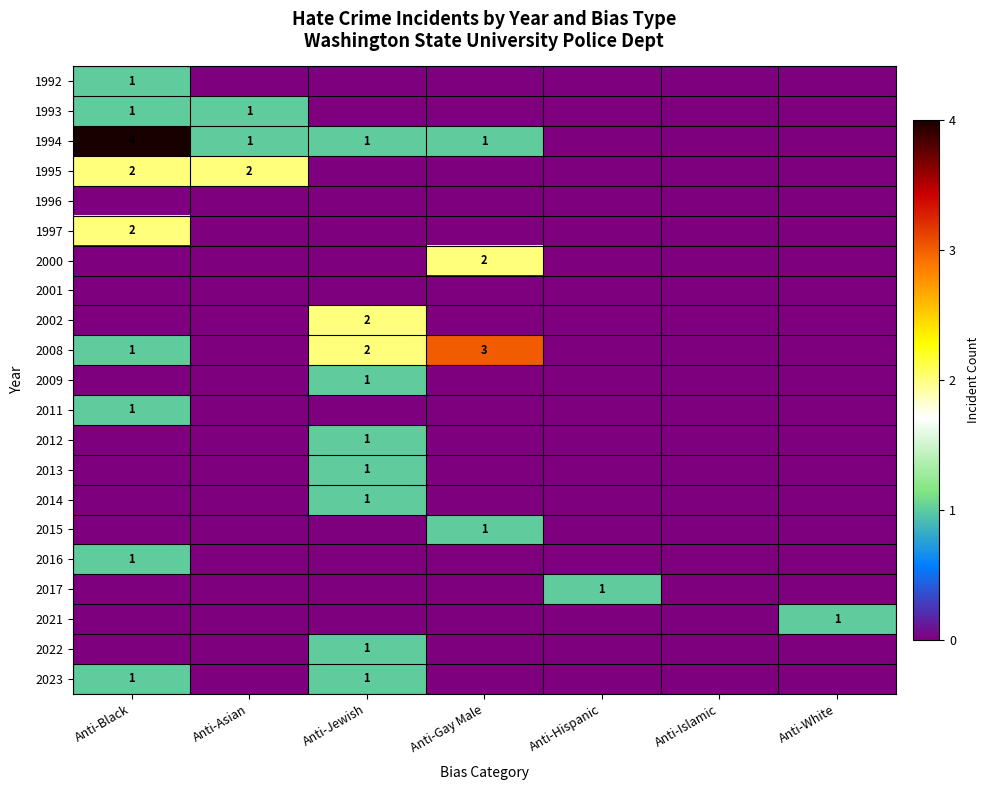

Is it true that 2017 equals 1 at Anti-Hispanic?

True